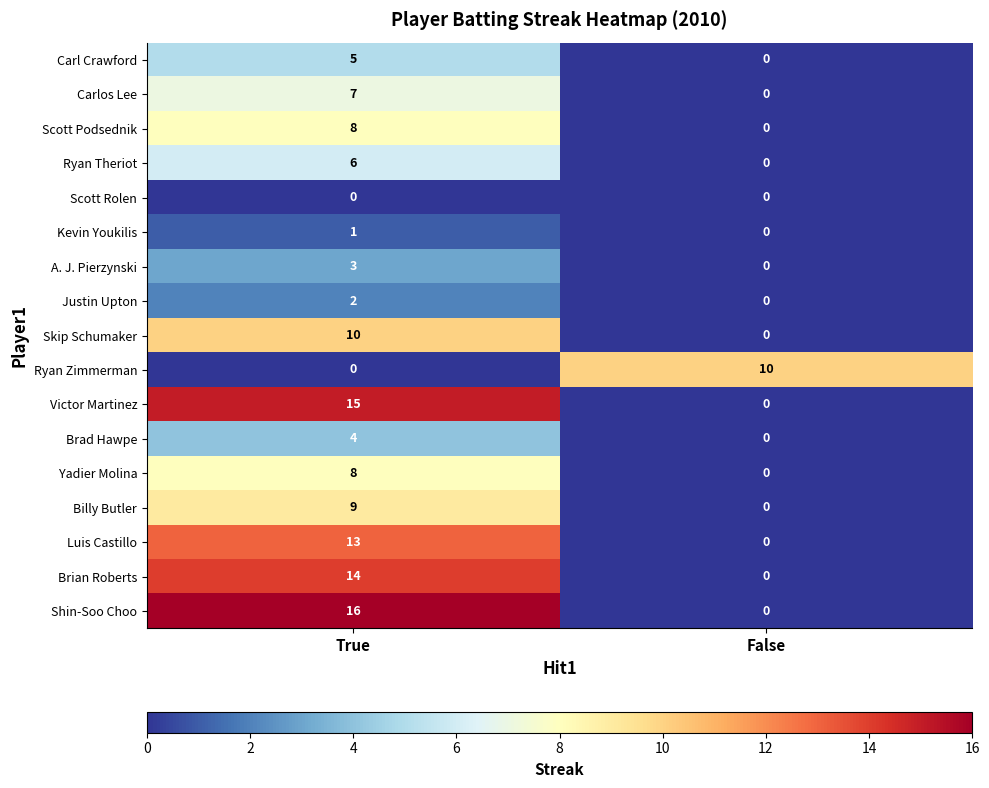

True or false: Brian Roberts has a value of 0 at False.

True